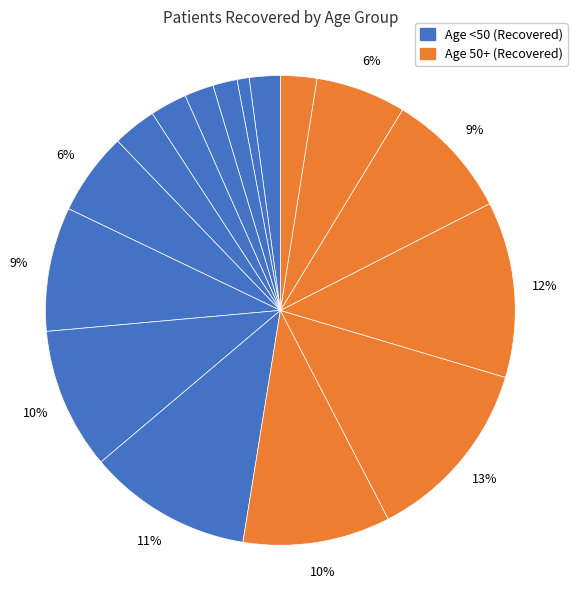

Is there any slice that represents more than half of the pie?

No